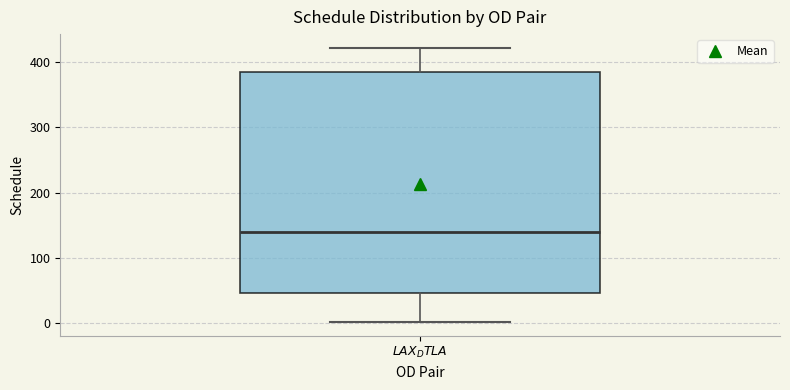

Read this box plot against the y-axis: the position of the median line, the range covered by the box, and the ends of both whiskers. The values are not printed on the chart, so give them approximately, as read against the axis.

median 140, box 50 to 380, whiskers 0 to 420